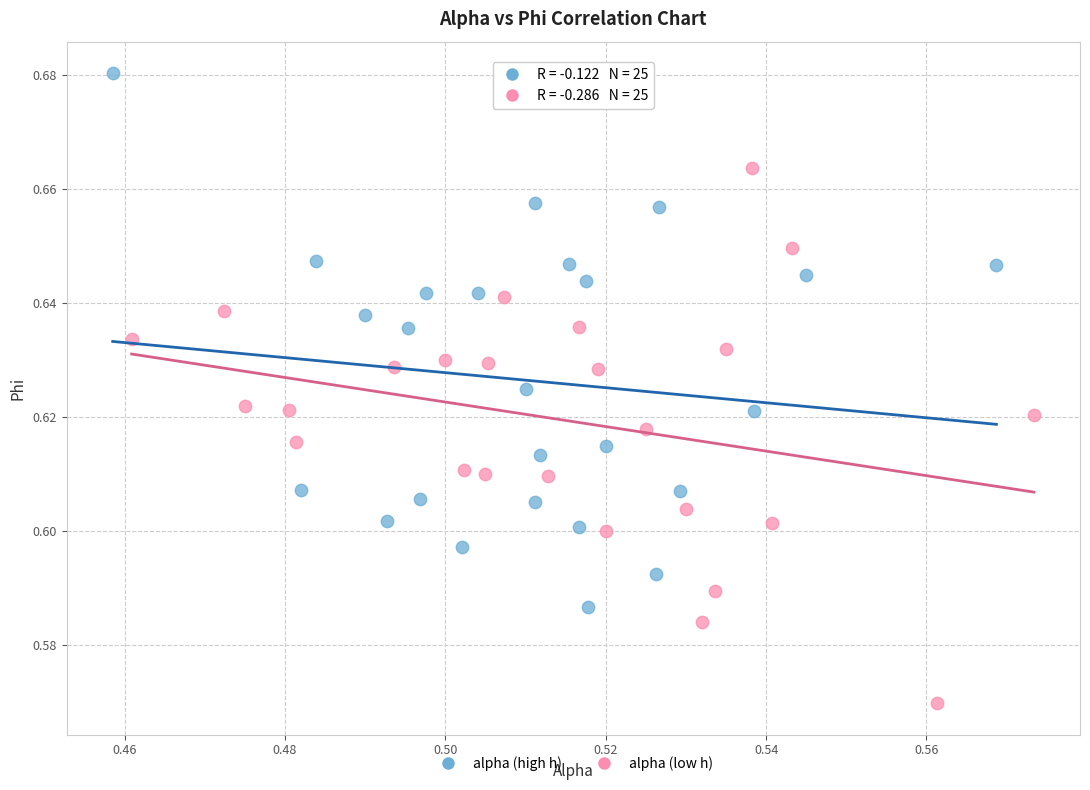

Which series contains the lowest Y value?

alpha (low h)